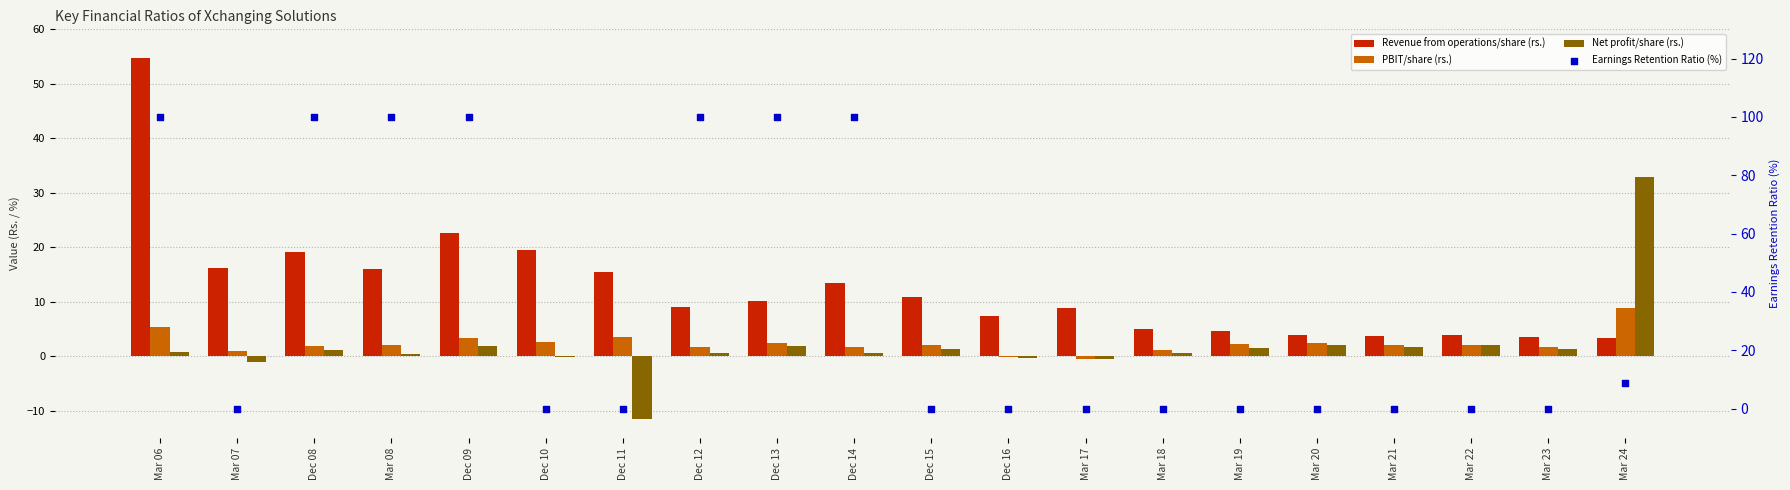

Which series reaches the maximum Y coordinate?

Earnings Retention Ratio (%)